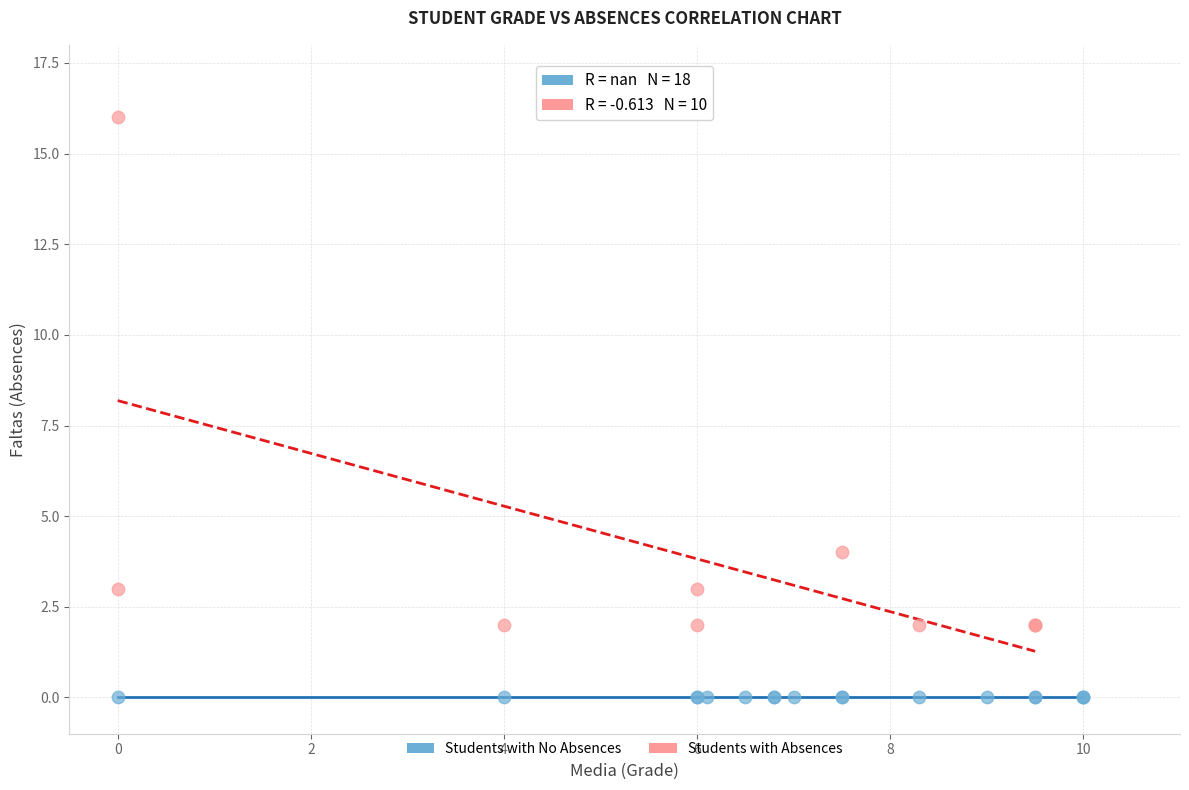

Which series reaches the minimum Y coordinate?

Students with No Absences